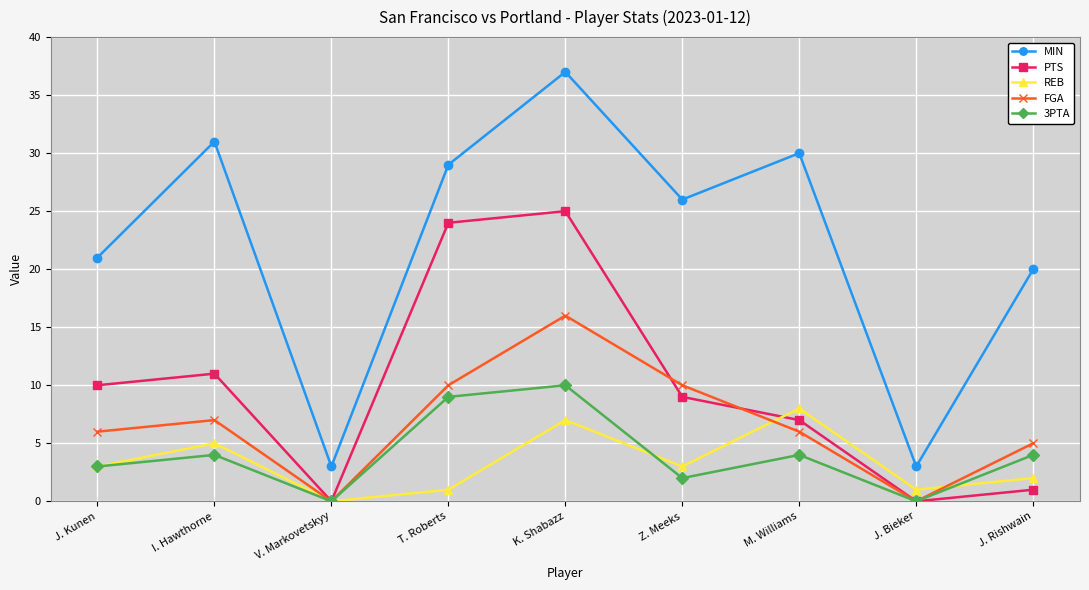

What is the value of the FGA point at the 6th from the left?

10